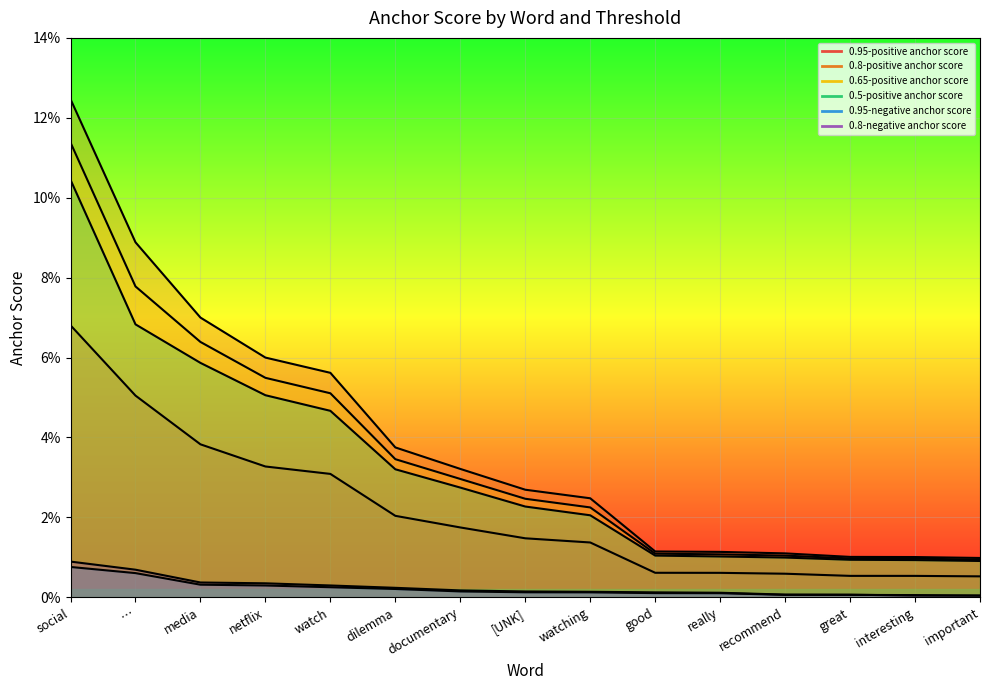

Which category has the highest value across all series?

social